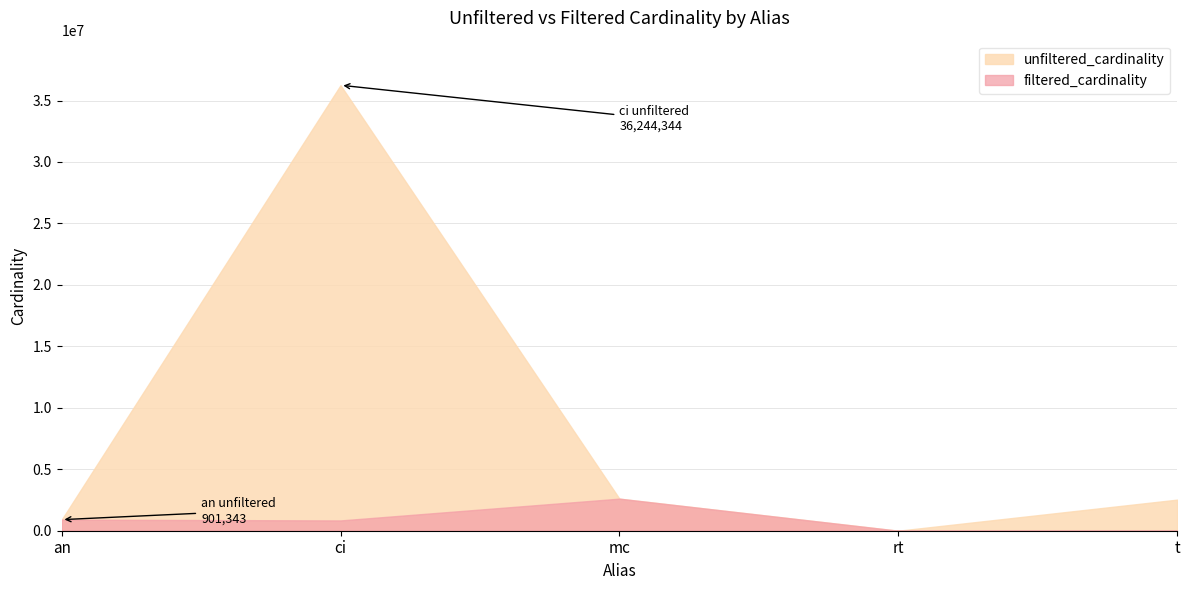

List the labels in order of unfiltered_cardinality value, smallest first.

rt, an, t, mc, ci